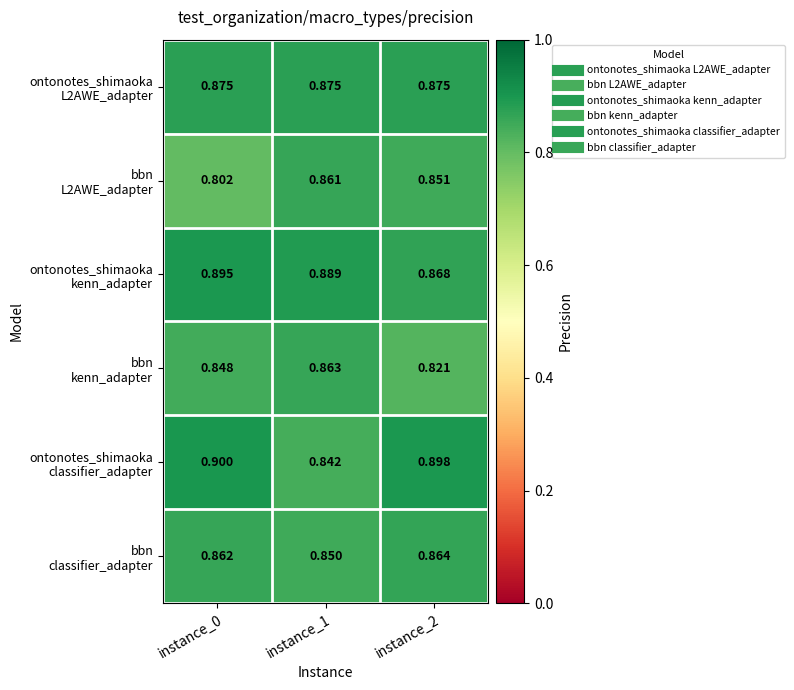

How many categories are shown in the chart?

3